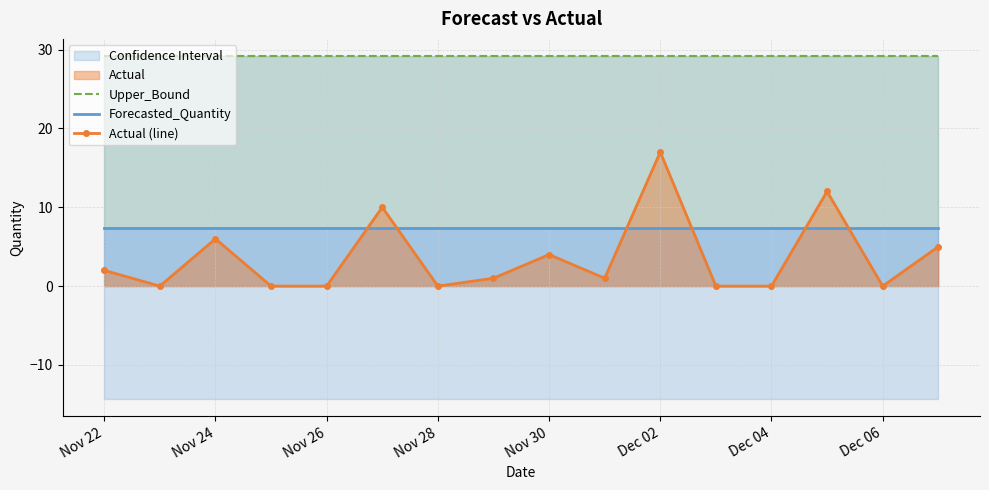

Reading left to right, what are all the values shown in this chart?

Upper_Bound: 29.2	29.2	29.2	29.2	29.2	29.2	29.2	29.2	29.2	29.2	29.2	29.2	29.2	29.2	29.2	29.2
Forecasted_Quantity: 7.4	7.4	7.4	7.4	7.4	7.4	7.4	7.4	7.4	7.4	7.4	7.4	7.4	7.4	7.4	7.4
Actual (line): 2.0	0.0	6.0	0.0	0.0	10.0	0.0	1.0	4.0	1.0	17.0	0.0	0.0	12.0	0.0	5.0